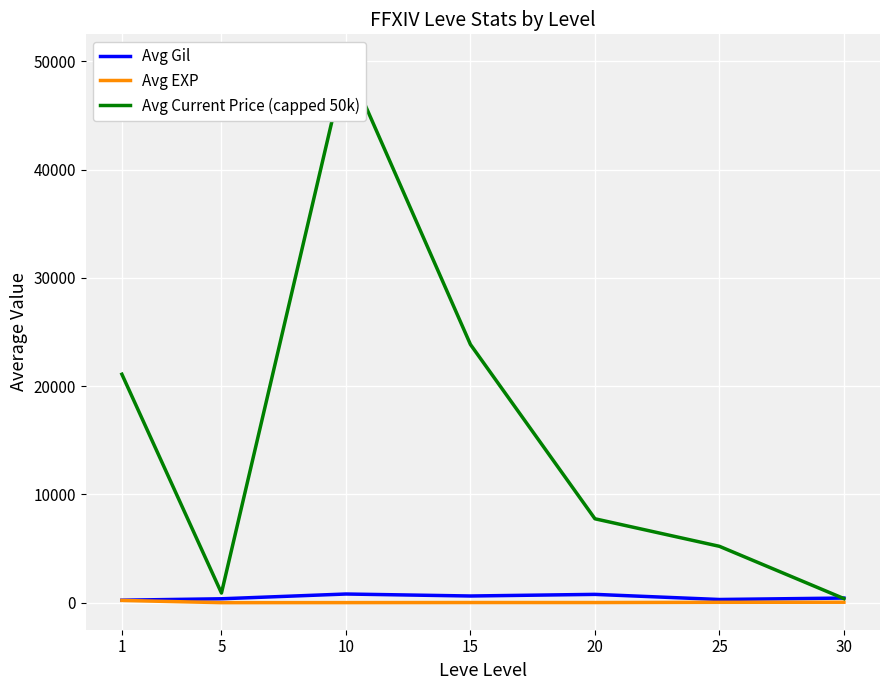

In Avg EXP, how many points are lower than both neighbors (excluding endpoints)?

2